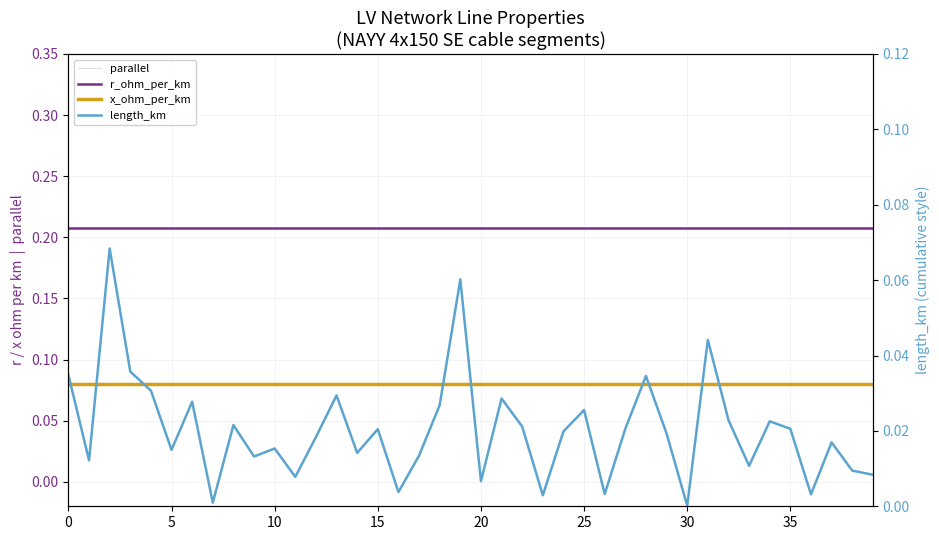

What is the value of the x_ohm_per_km point at the 9th from the left?

0.1